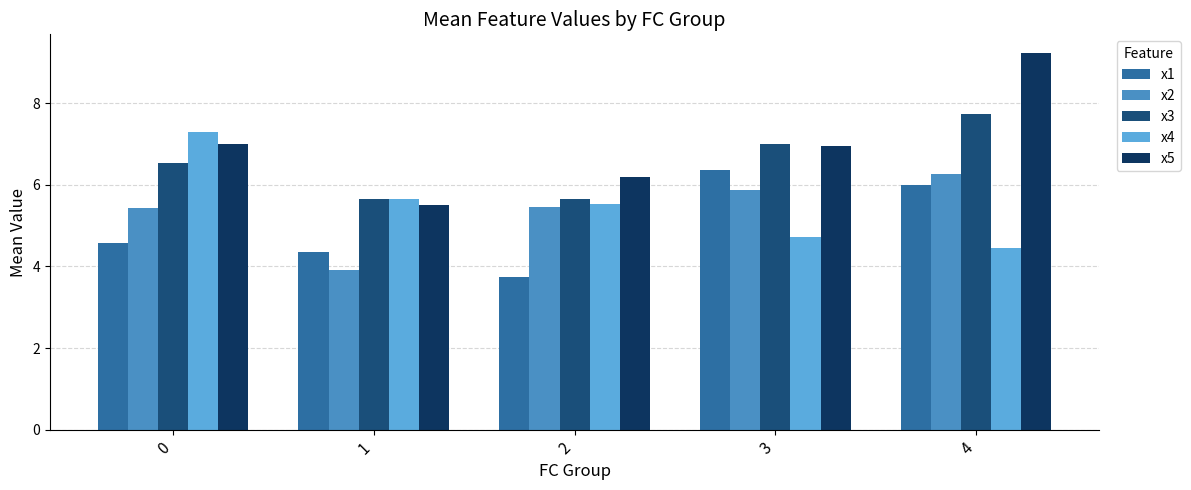

Reading left to right, transcribe all the data shown in this chart.

x1: 0=4.6	1=4.4	2=3.7	3=6.4	4=6.0
x2: 0=5.4	1=3.9	2=5.5	3=5.9	4=6.3
x3: 0=6.5	1=5.6	2=5.6	3=7.0	4=7.7
x4: 0=7.3	1=5.6	2=5.5	3=4.7	4=4.5
x5: 0=7.0	1=5.5	2=6.2	3=6.9	4=9.2